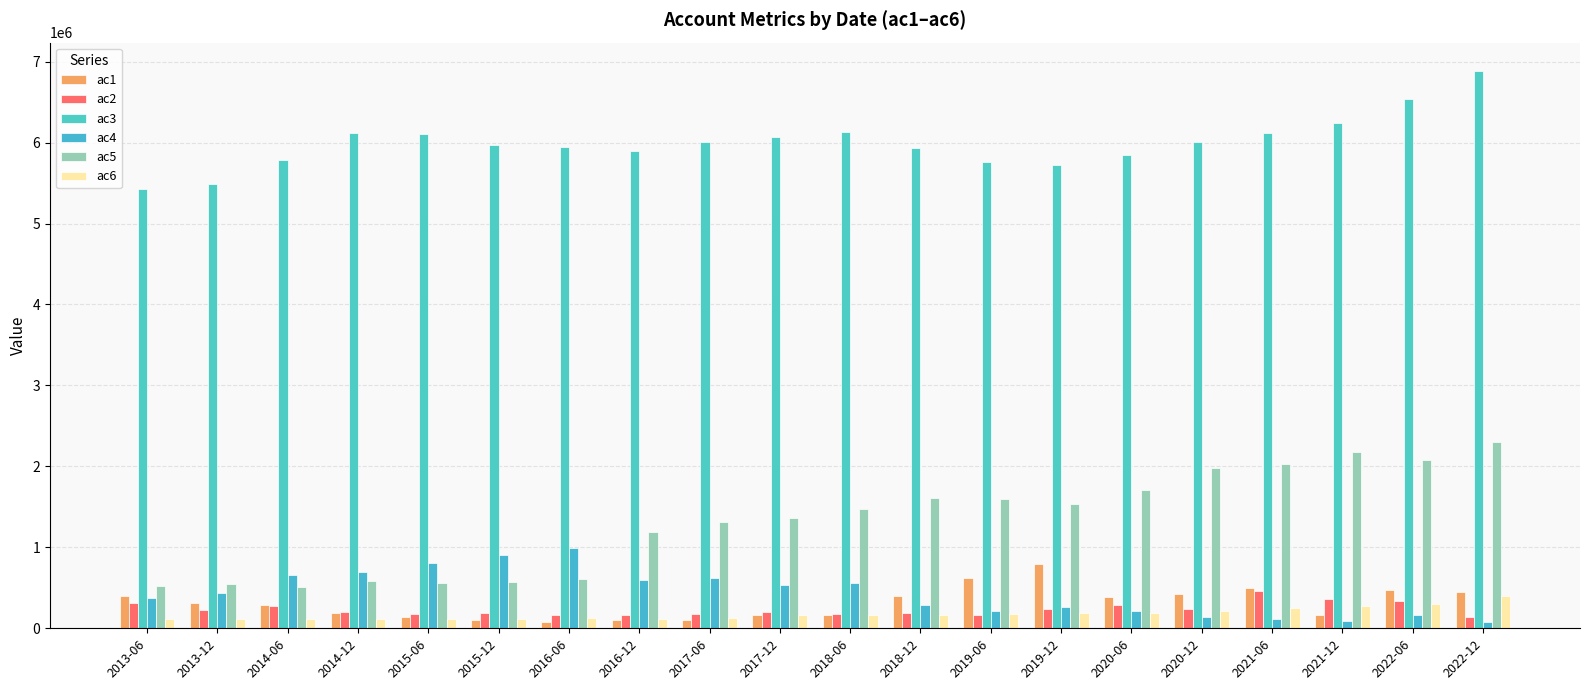

What position from the right is 2021-12?

3